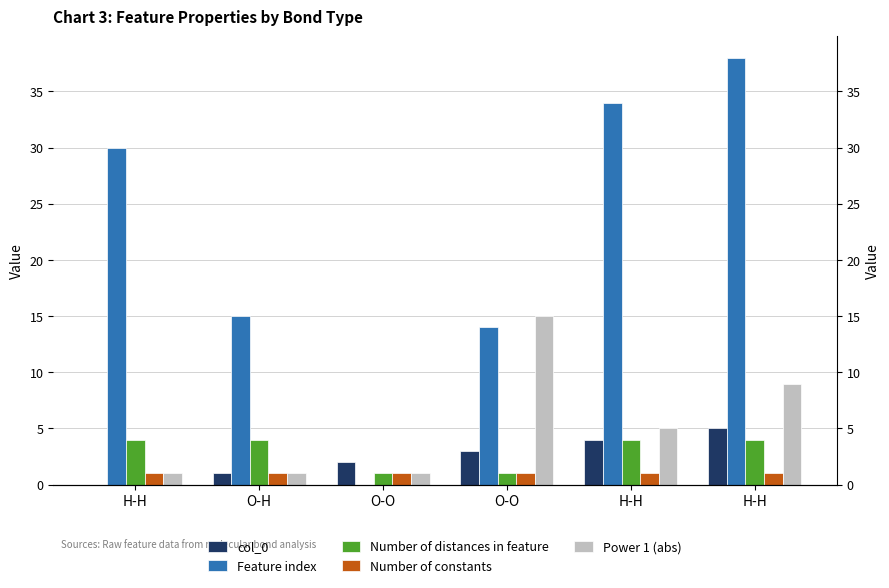

What is the lowest value of the Number of constants series?

1